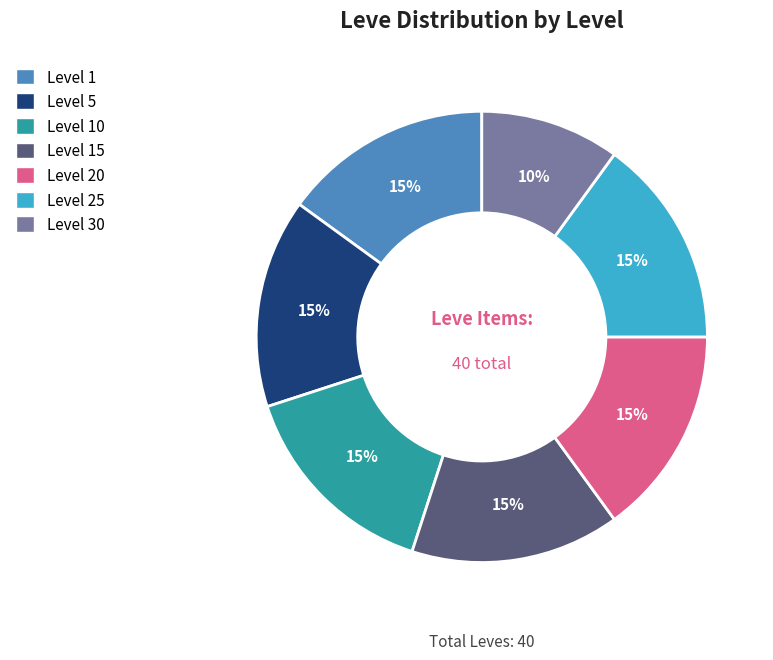

Is there a majority slice in this chart?

No